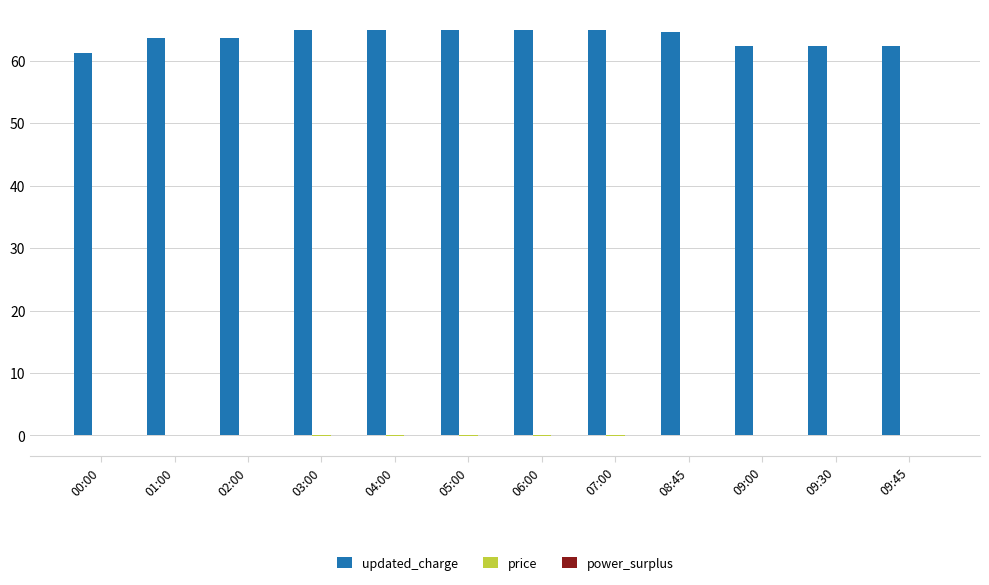

Which series has the largest total across all categories?

updated_charge